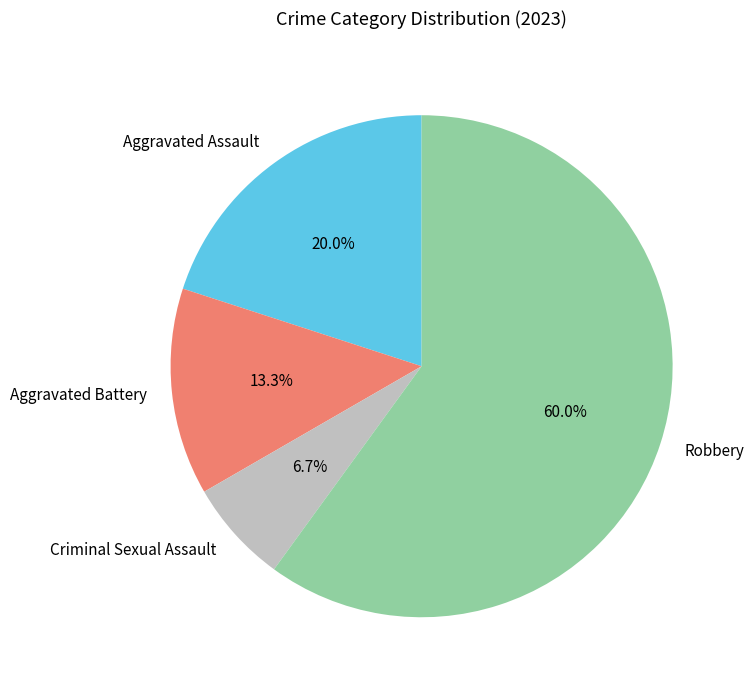

What is the total percentage of Aggravated Battery and Aggravated Assault?

33.3%